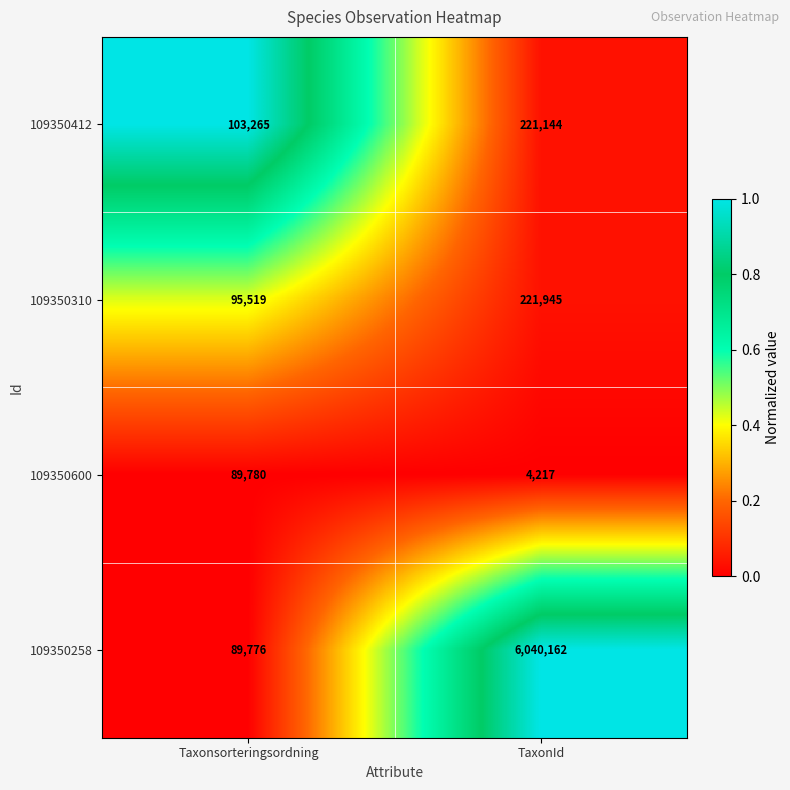

Reading left to right, what are all the values shown in this chart?

109350412: 103265	221144
109350310: 95519	221945
109350600: 89780	4217
109350258: 89776	6040162